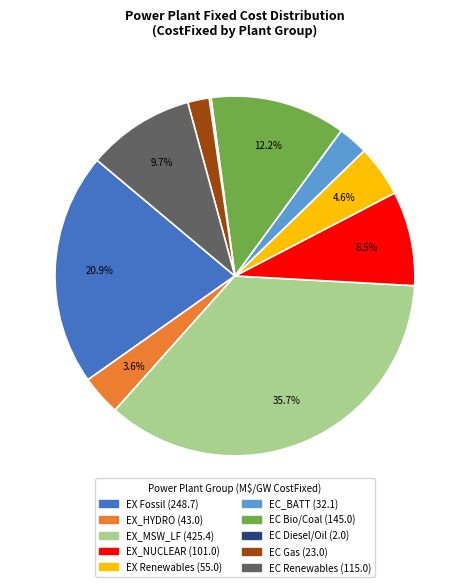

Does any single category account for the majority?

No